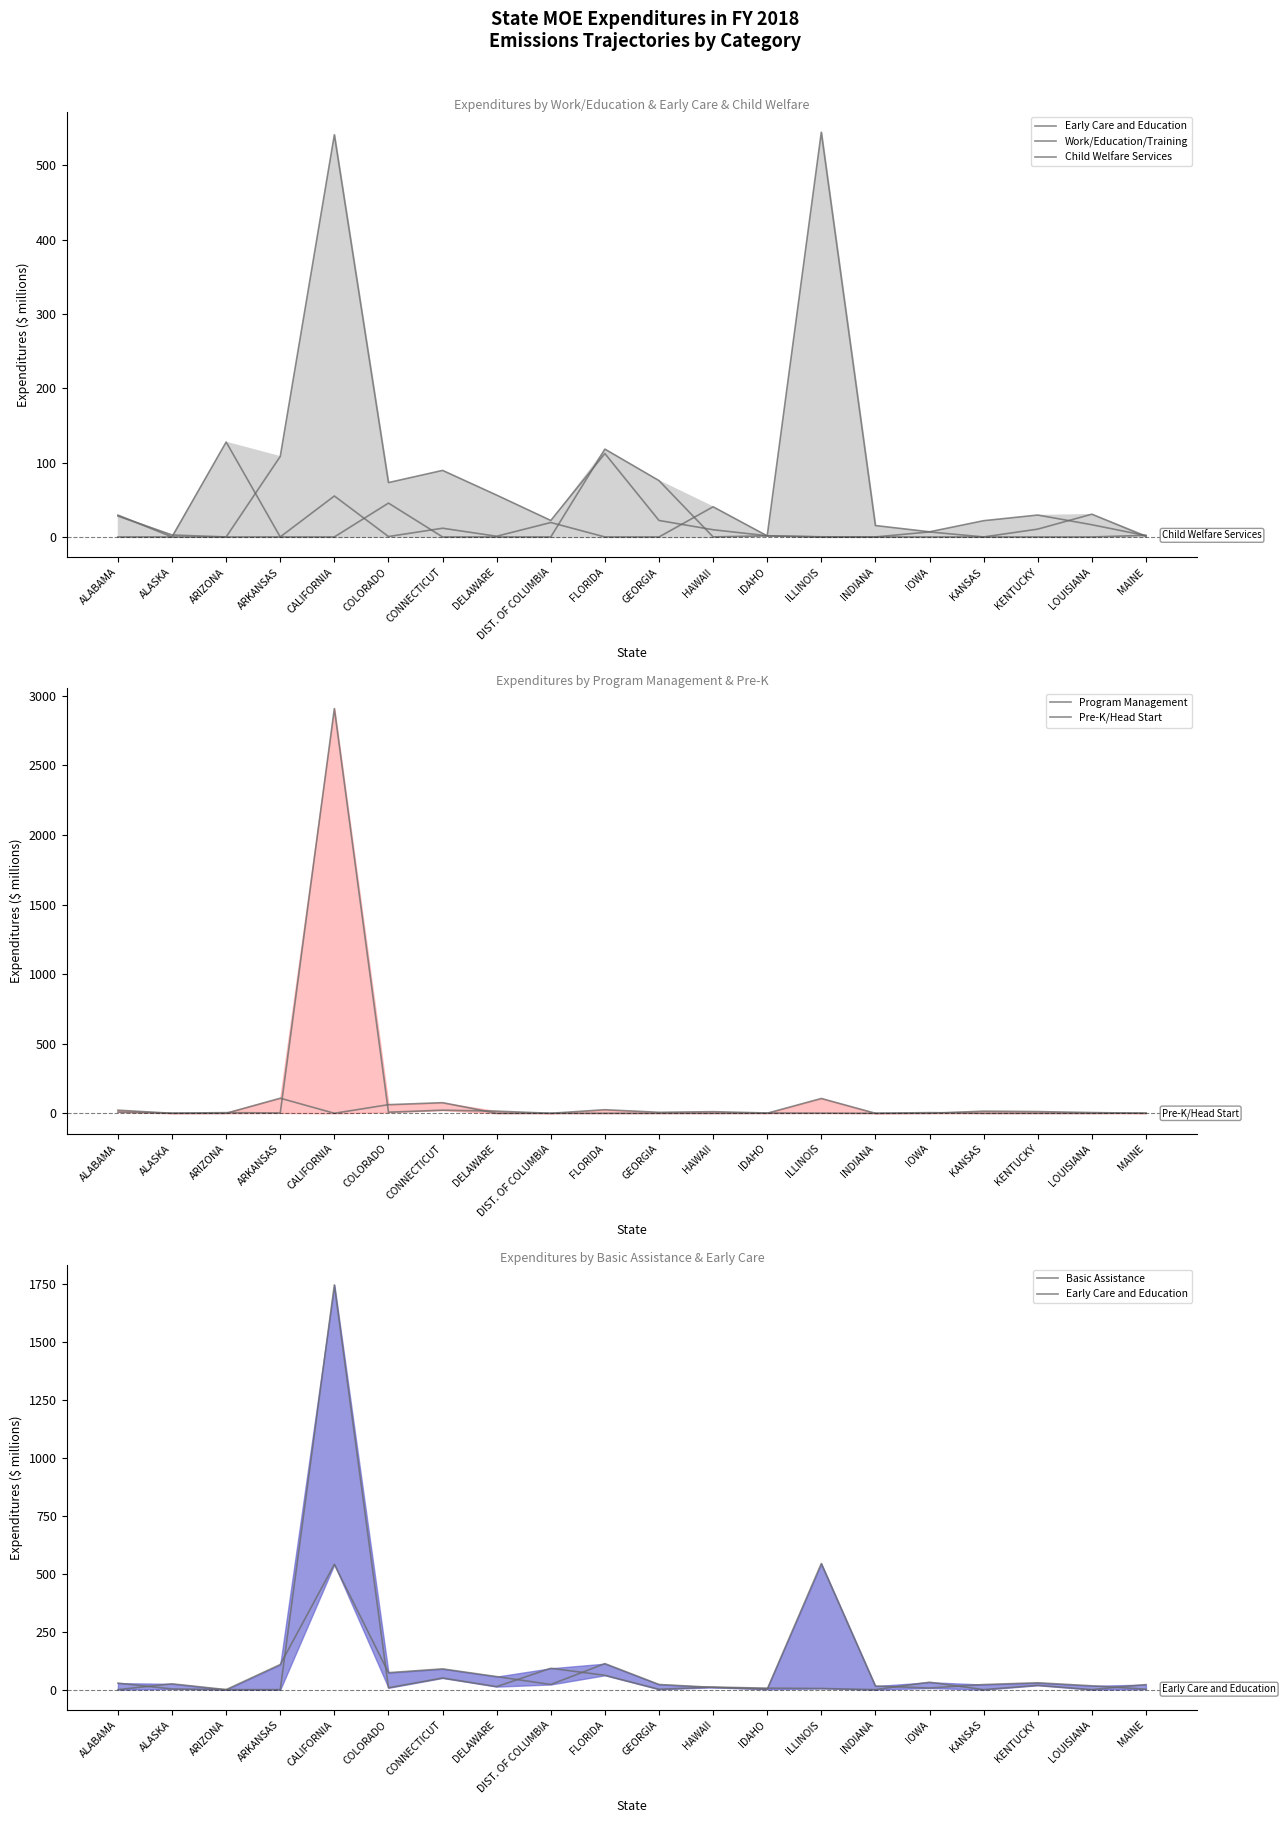

What is the value of the Work/Education/Training point at the 19th from the left?

30.6